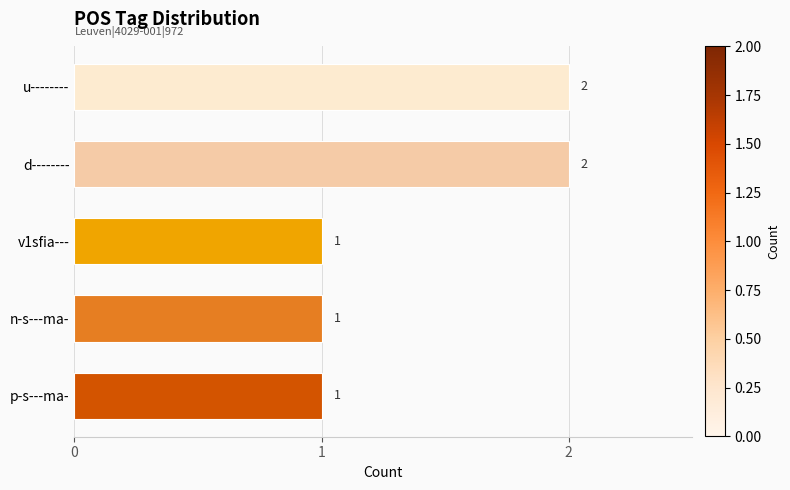

Approximately how many times larger is the value at d-------- compared to v1sfia---?

2.0